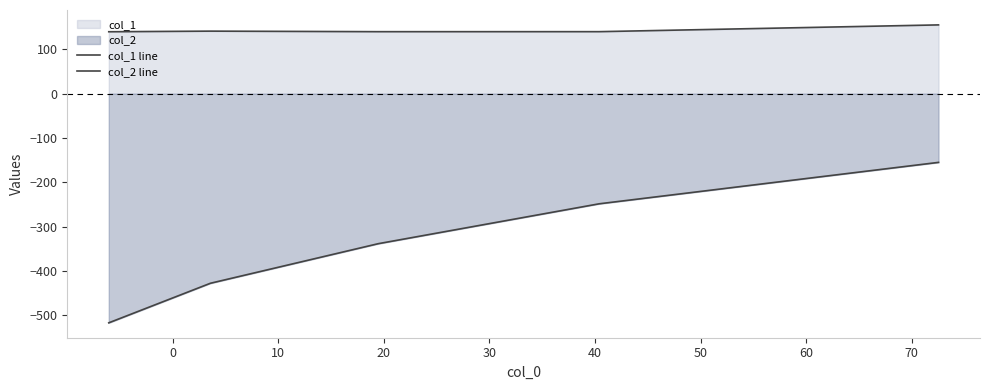

Does the chart have visible grid lines?

No